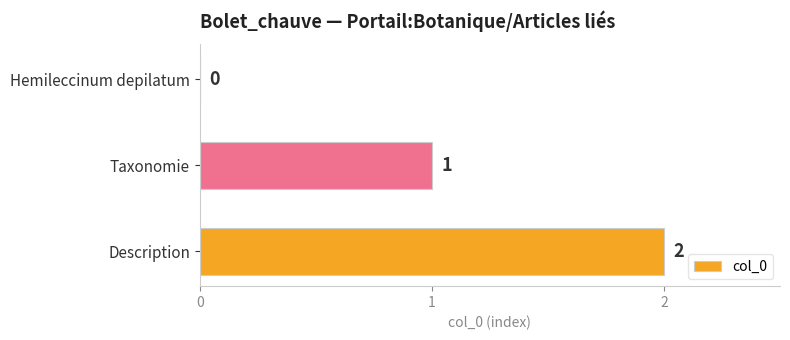

What is the change in value from Hemileccinum depilatum to Taxonomie?

+1